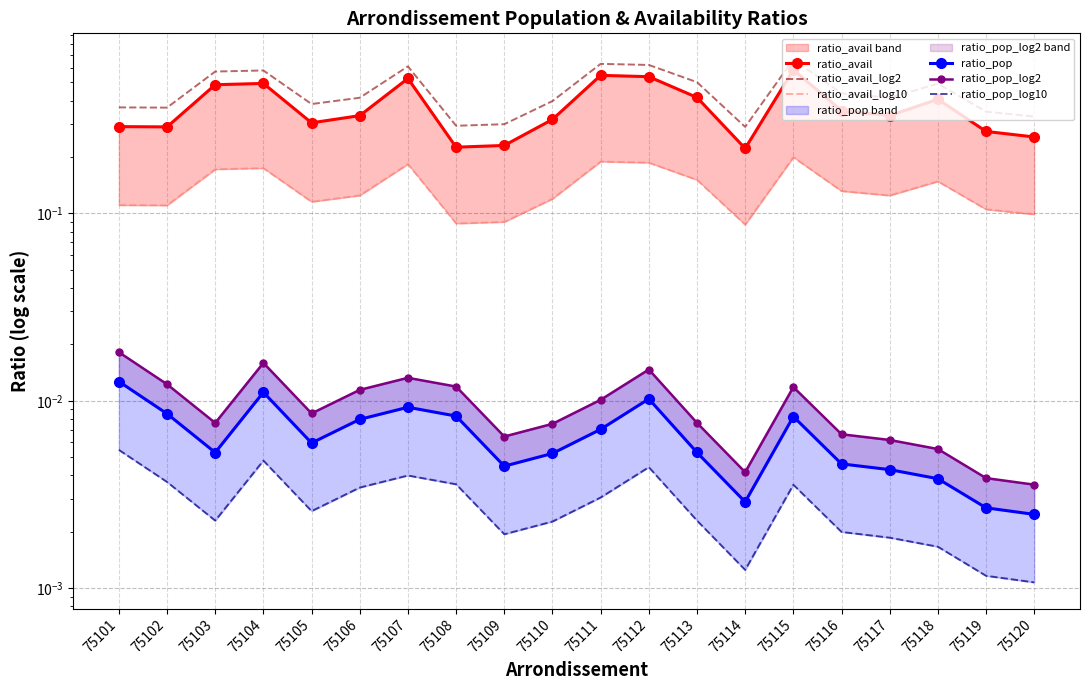

Rank the series by their maximum value, from lowest to highest.

ratio_pop_log10, ratio_pop, ratio_pop_log2, ratio_avail_log10, ratio_avail, ratio_avail_log2